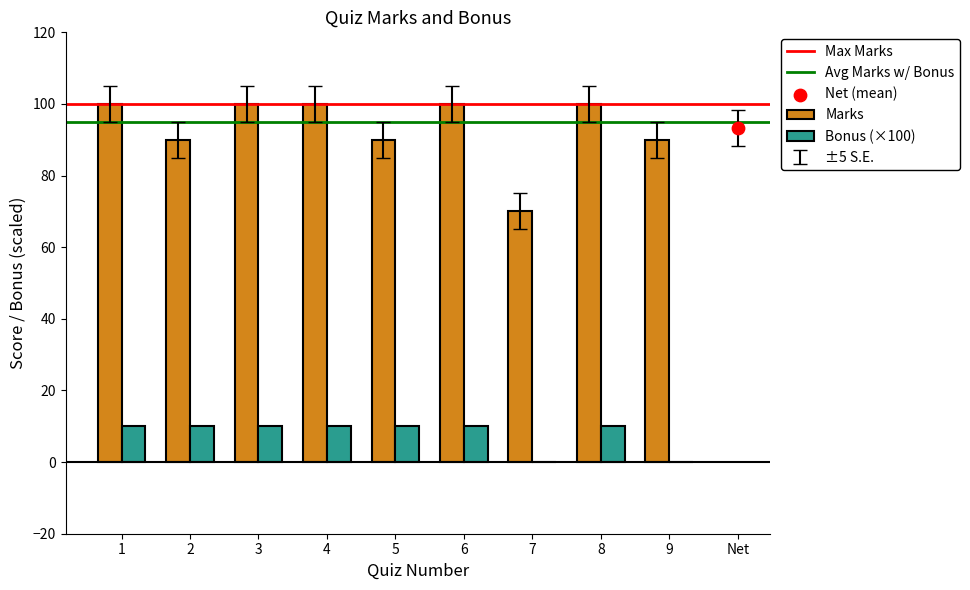

Is the value of Bonus at 7 greater than the value of Marks at 3?

No